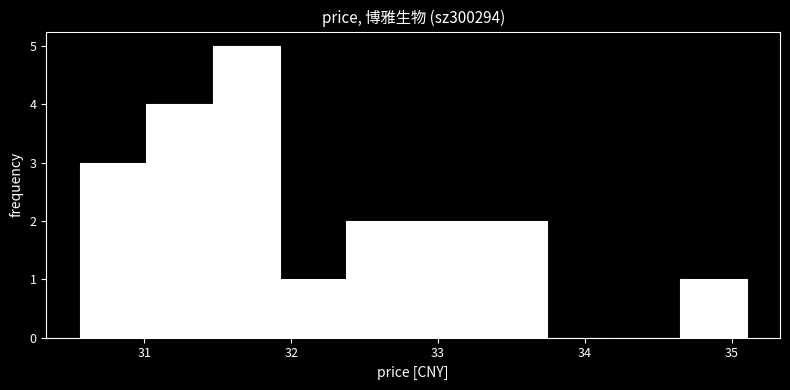

Reading left to right, list every bar in this chart as the range it spans on the x-axis followed by its height. Neither the bar edges nor the heights are printed on the chart, so give them approximately, as read against the axes.

30.6 to 31.0: 3
31.0 to 31.5: 4
31.5 to 31.9: 5
31.9 to 32.4: 1
32.4 to 32.8: 2
32.8 to 33.3: 2
33.3 to 33.7: 2
33.7 to 34.2: 0
34.2 to 34.6: 0
34.6 to 35.1: 1